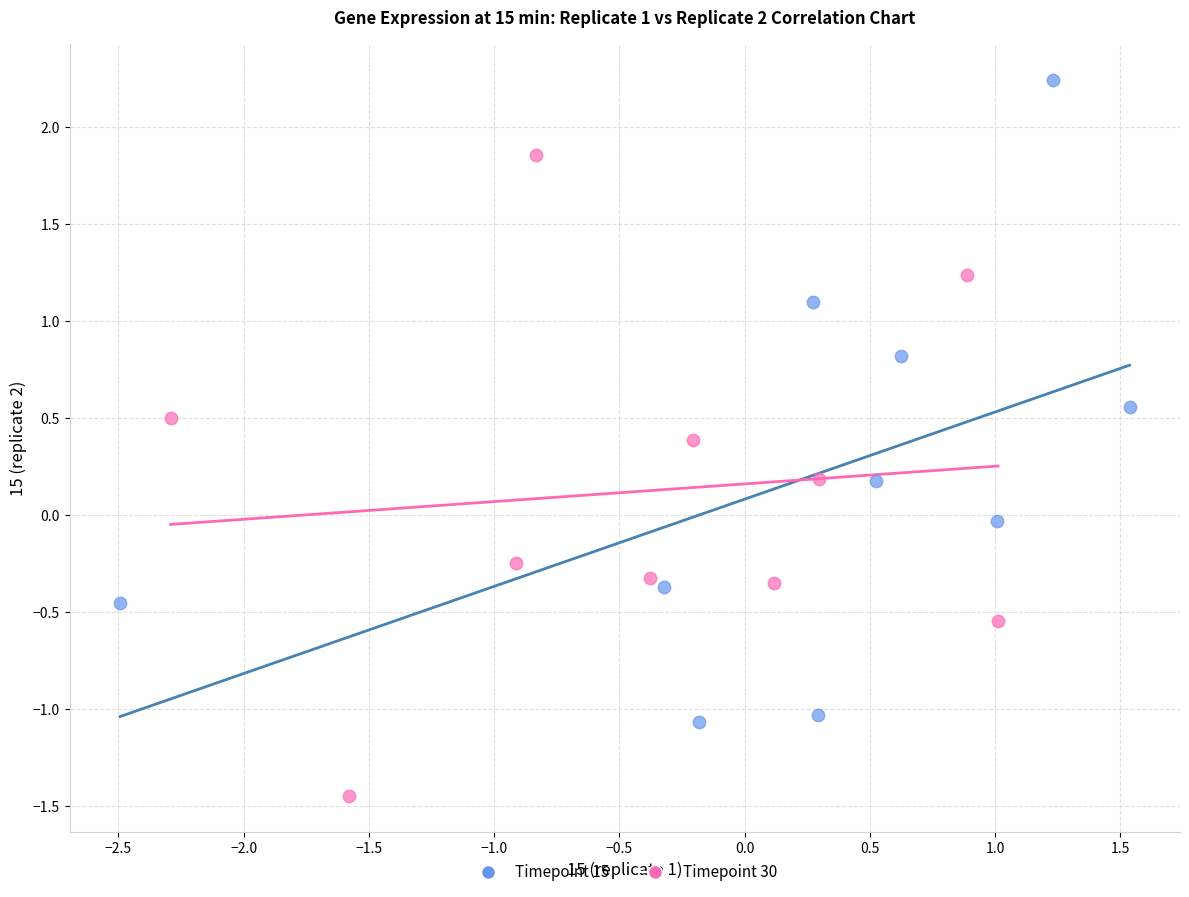

Which series contains the highest Y value?

Timepoint 15